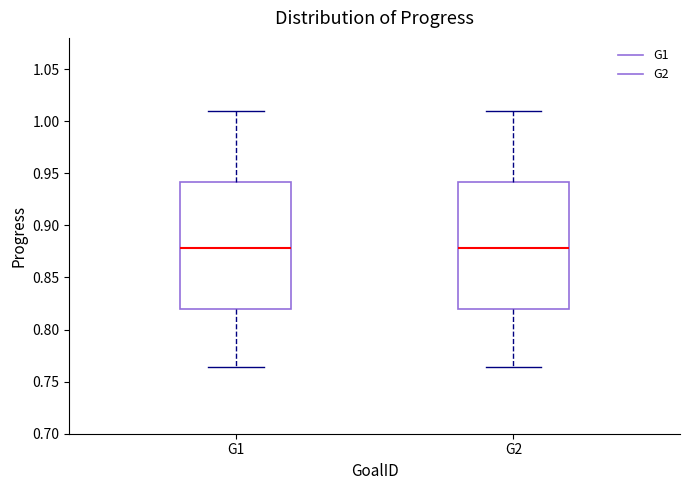

Reading left to right, transcribe this box plot: for each box, give where its median line is, the range the box spans, and where its two whiskers end, as read against the y-axis. The values are not printed on the chart, so give them approximately, as read against the axis.

G1: median 0.880, box 0.820 to 0.940, whiskers 0.765 to 1.010
G2: median 0.880, box 0.820 to 0.940, whiskers 0.765 to 1.010